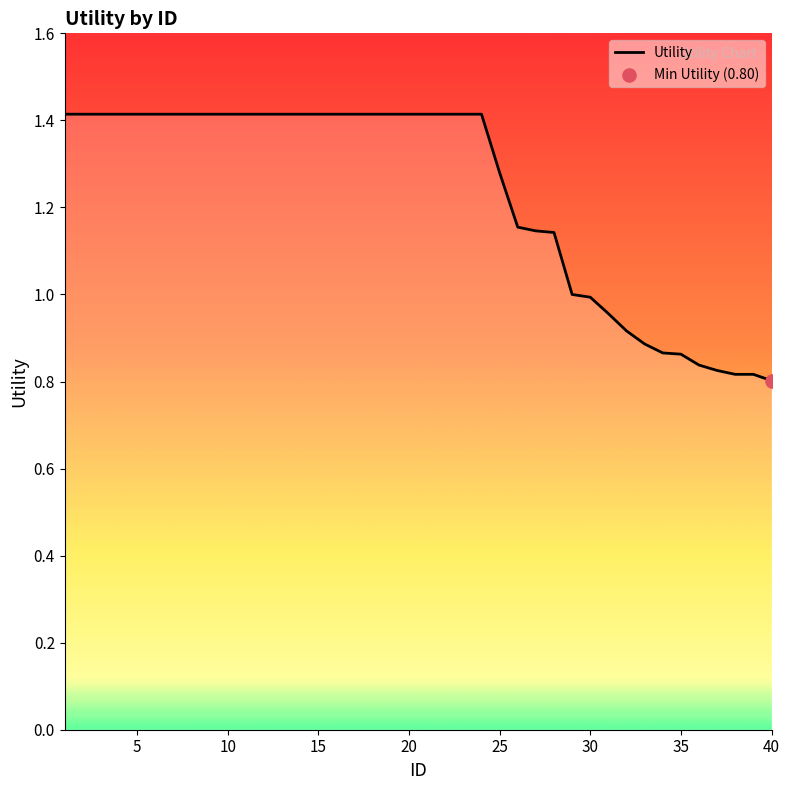

What is the maximum value shown in the chart?

1.4